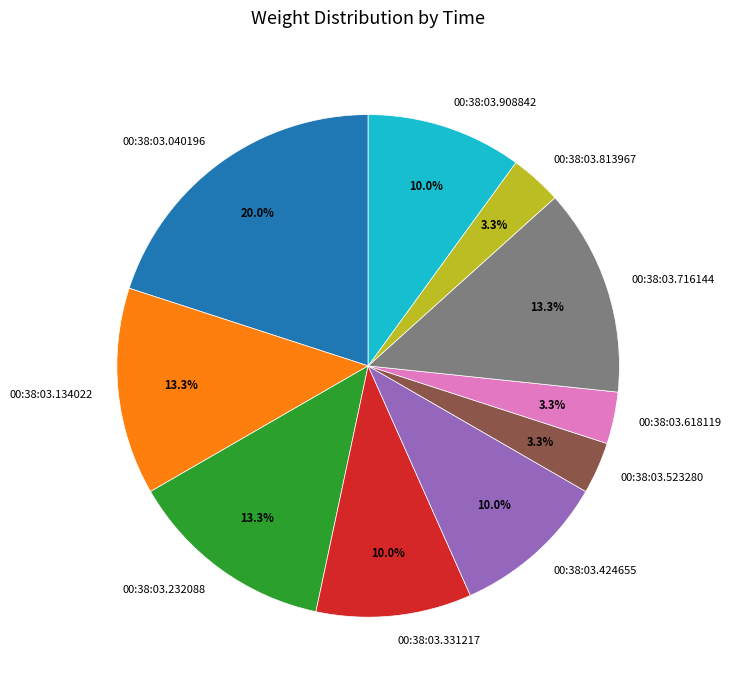

What percentage is the 00:38:03.908842 slice, to the nearest percent?

10%